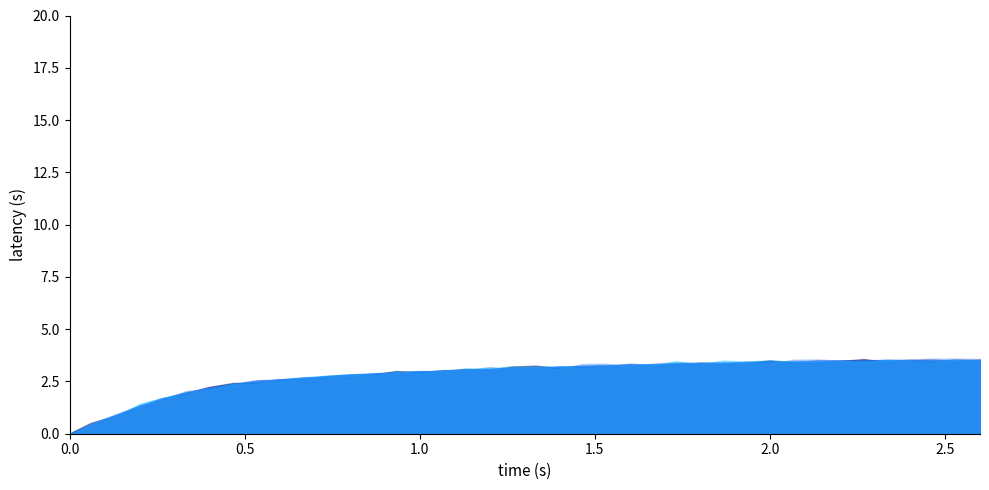

Reading left to right, list all the values displayed in this chart.

0.0	0.4	0.9	1.3	1.7	2.0	2.2	2.4	2.5	2.6	2.7	2.7	2.8	2.9	2.9	3.0	3.0	3.1	3.1	3.1	3.2	3.2	3.2	3.3	3.3	3.3	3.3	3.4	3.4	3.4	3.4	3.4	3.5	3.5	3.5	3.5	3.5	3.5	3.5	3.5